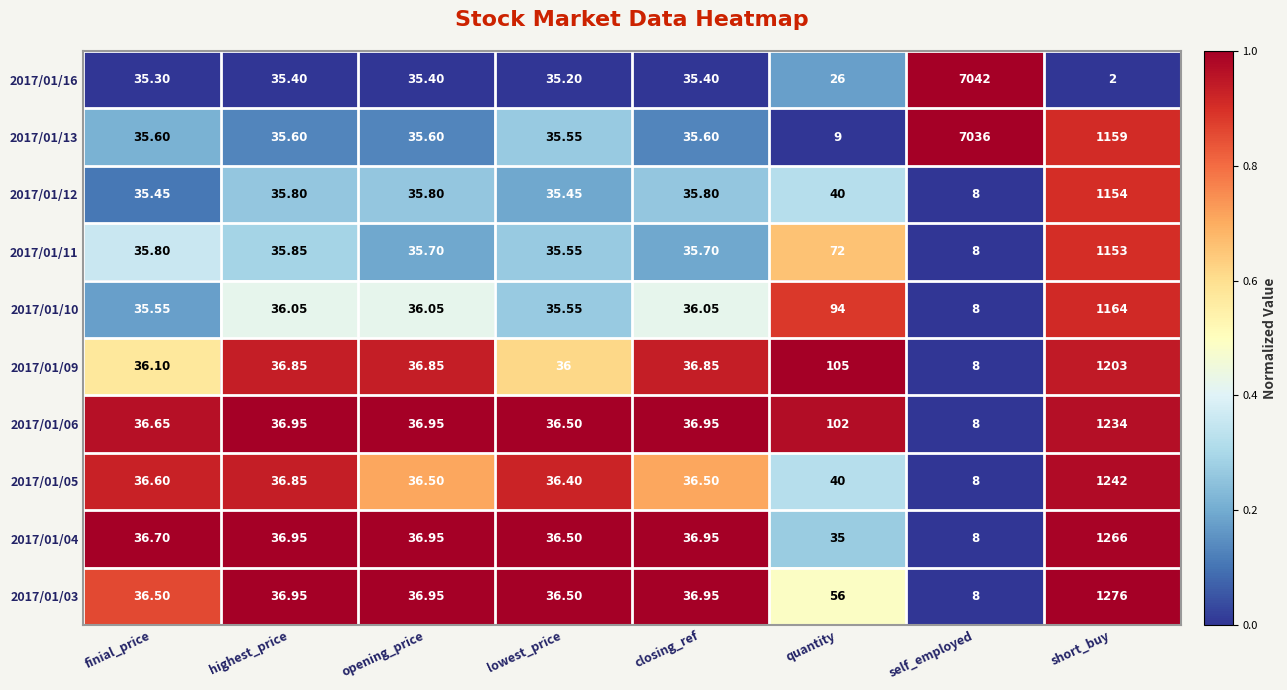

Is the value of 2017/01/13 at highest_price greater than the value of 2017/01/16 at quantity?

Yes